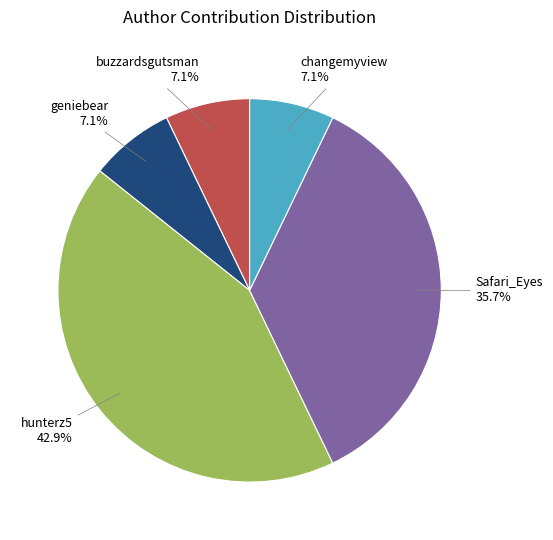

Is there any slice that represents more than half of the pie?

No